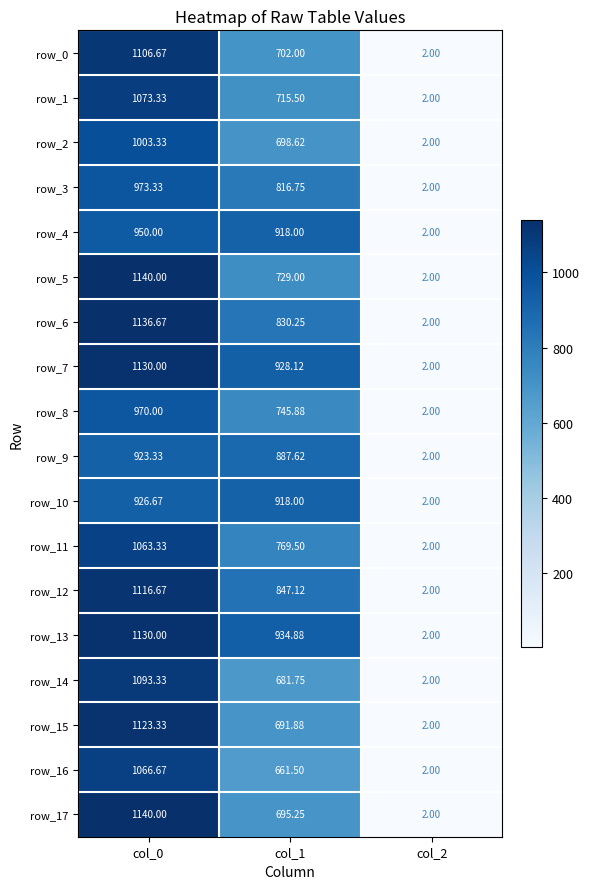

Is the value of row_8 at col_1 greater than the value of row_14 at col_1?

Yes